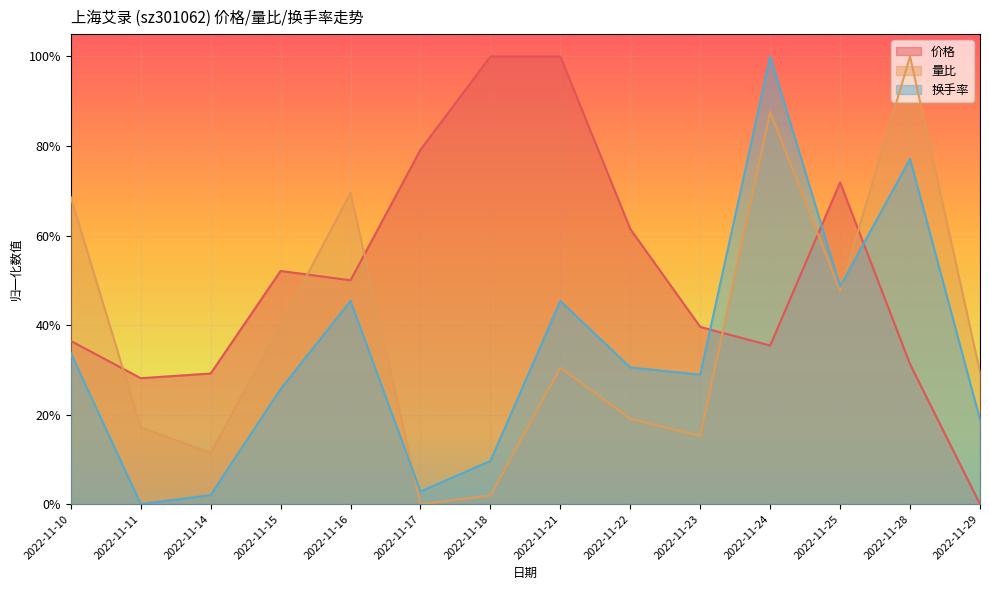

Is the value of 量比 at 2022-11-10 greater than the value of 换手率 at 2022-11-24?

No